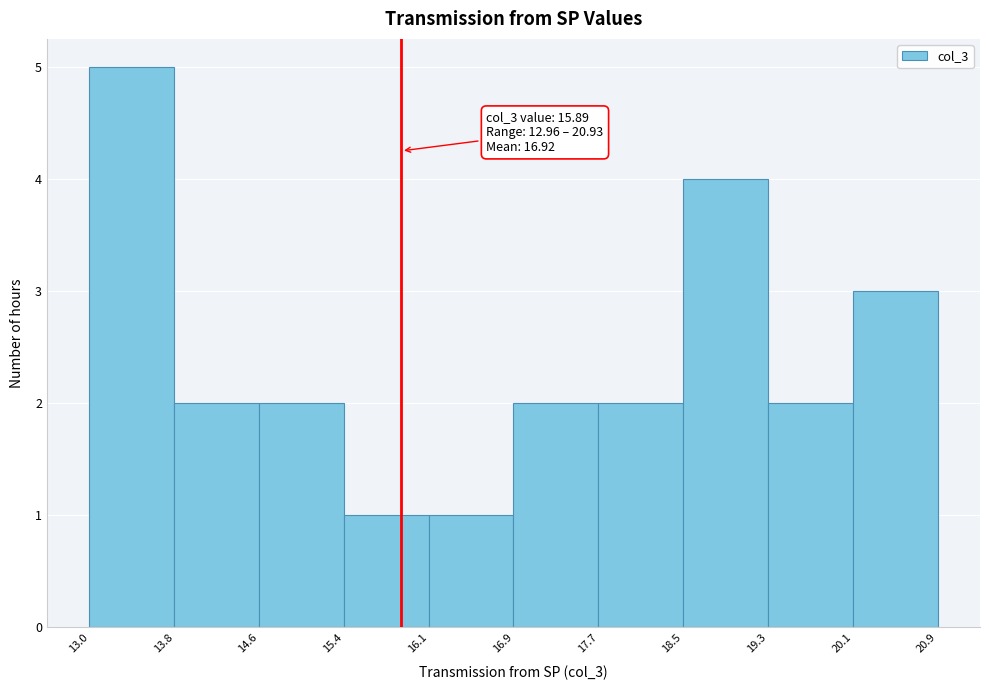

Over which range of the x-axis is the bar tallest?

13.0 to 13.8